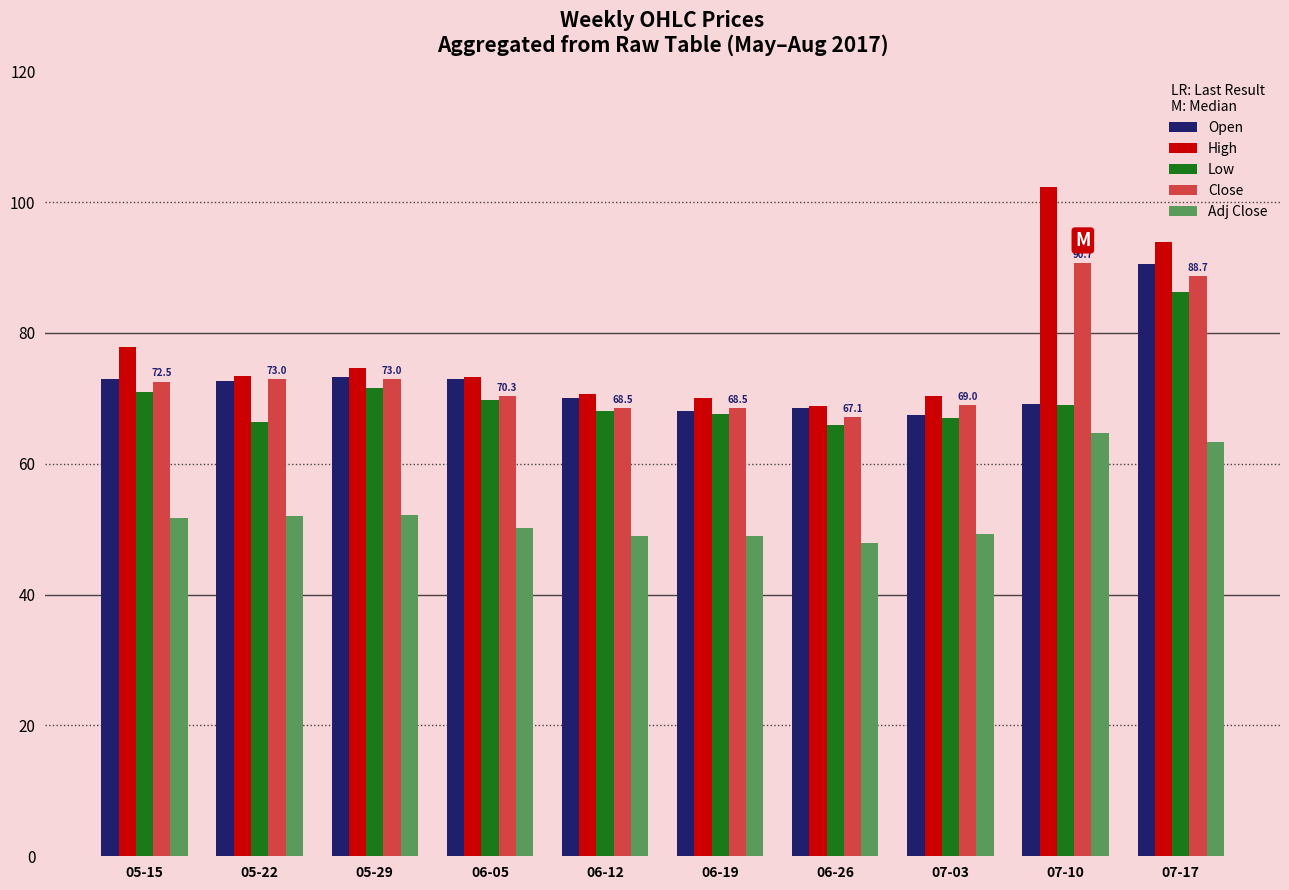

What is the difference between the maximum and minimum values in the Adj Close series?

16.8